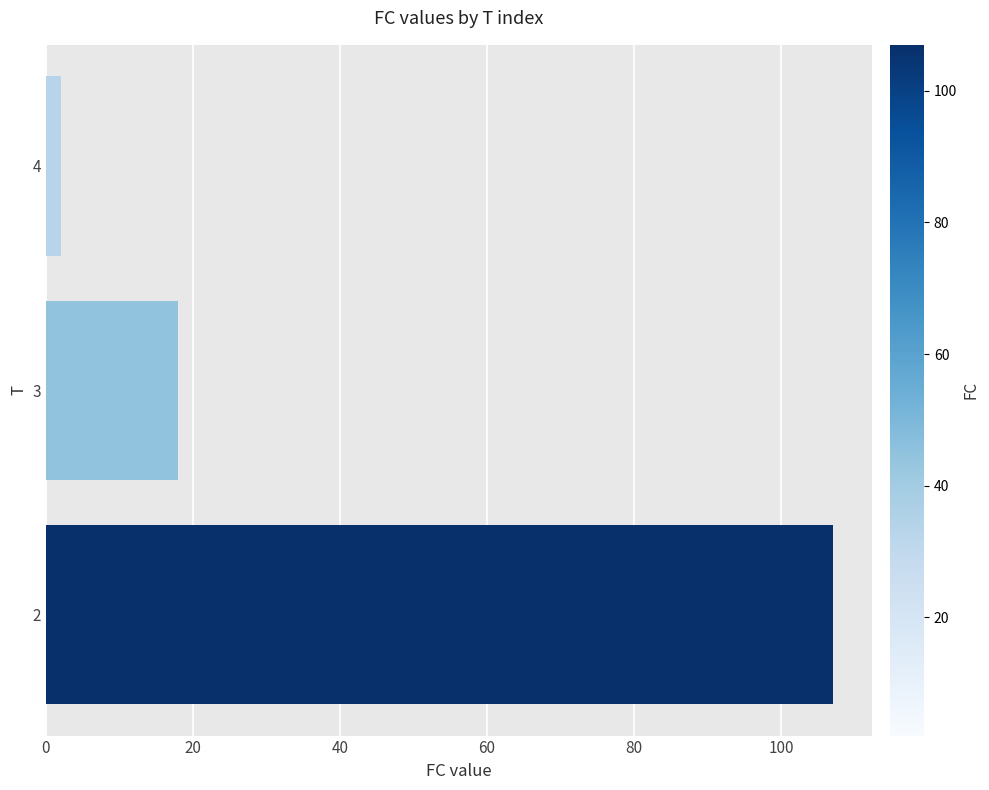

Rank the categories by value from lowest to highest.

4, 3, 2